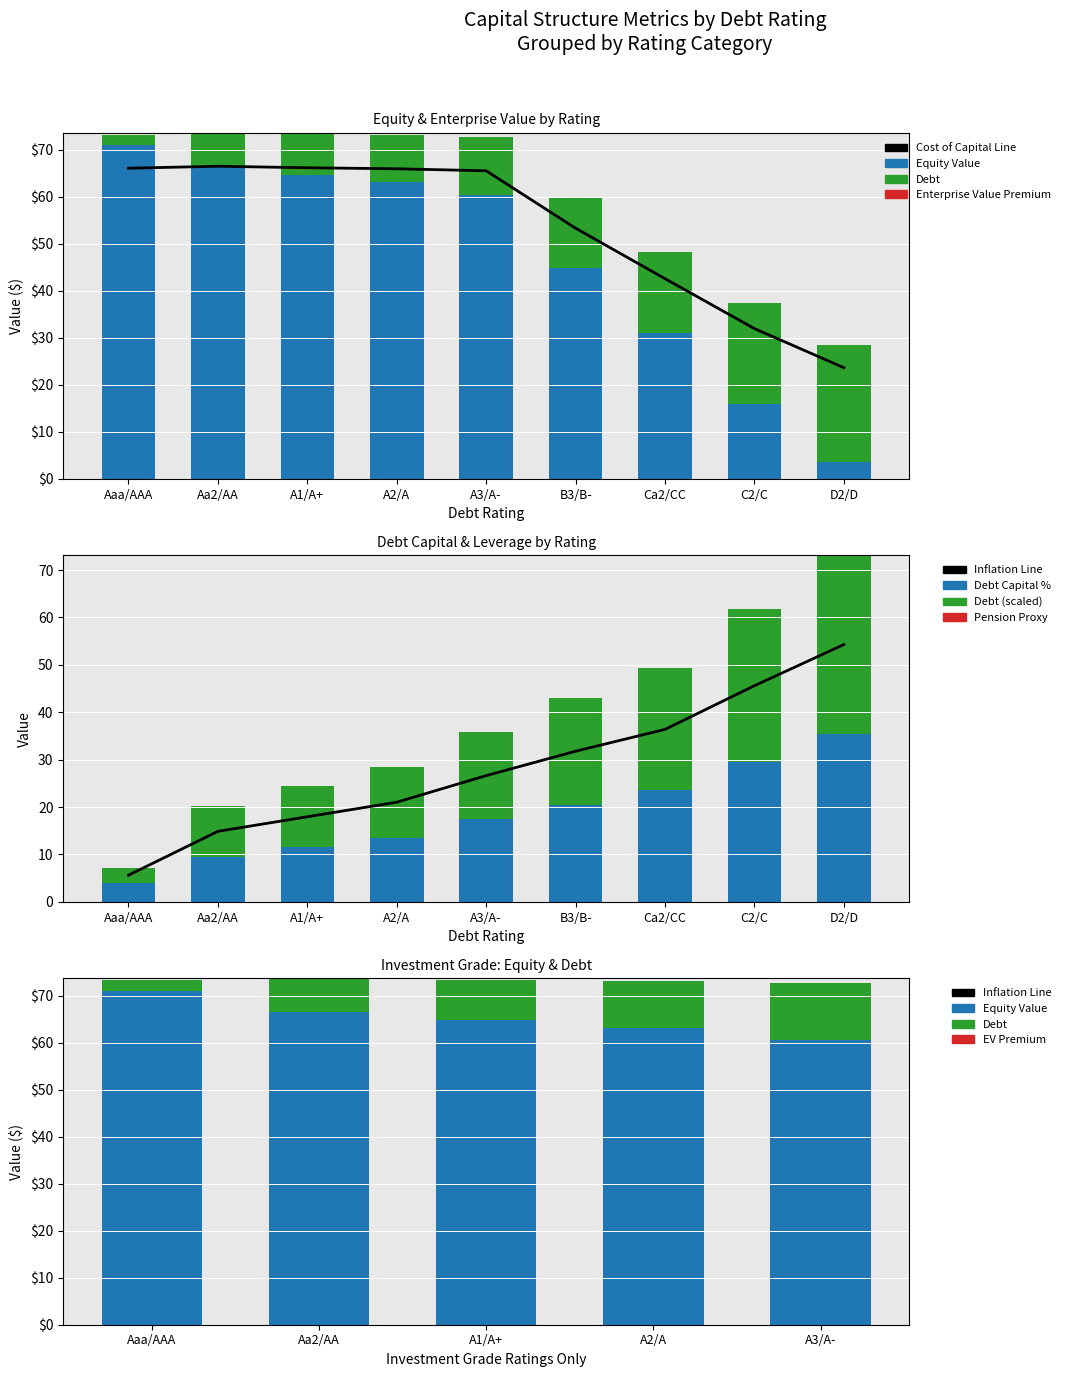

Rank the categories by debt value from highest to lowest.

D2/D, C2/C, Ca2/CC, B3/B-, A3/A-, A2/A, A1/A+, Aa2/AA, Aaa/AAA